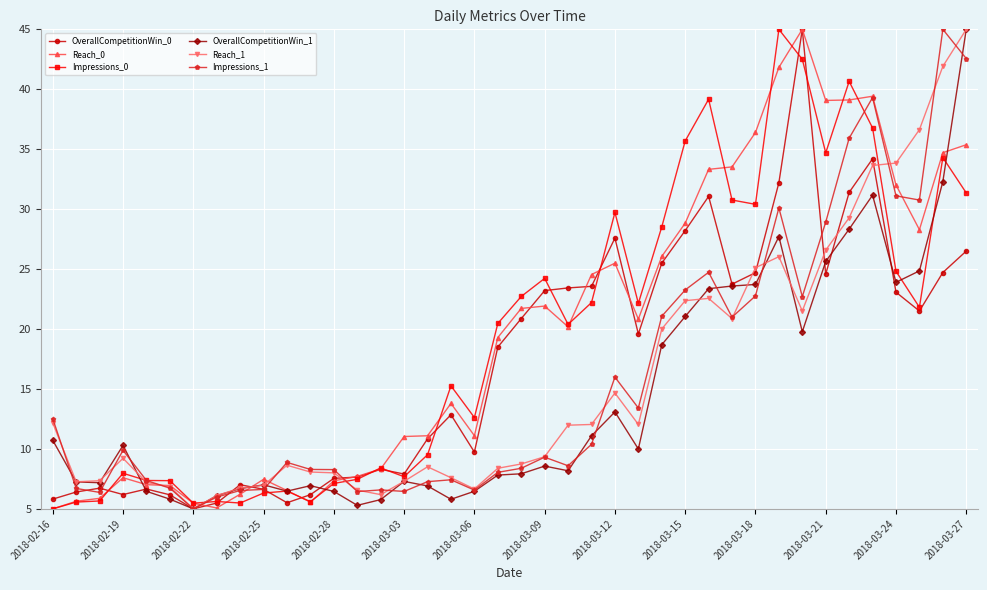

What is the greatest value displayed?

45.0